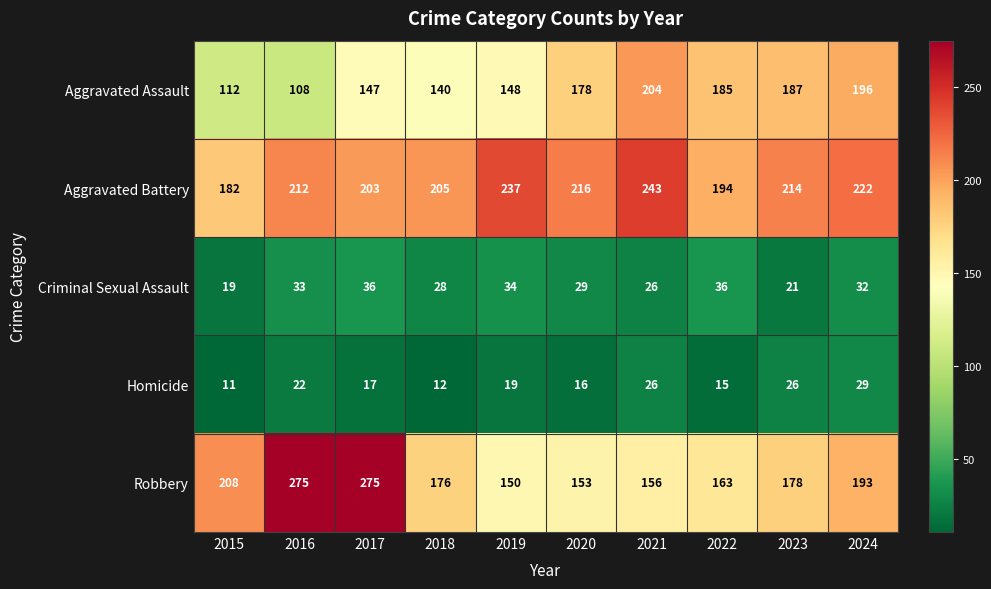

What is the difference between the second highest and second lowest values in the Homicide series?

14